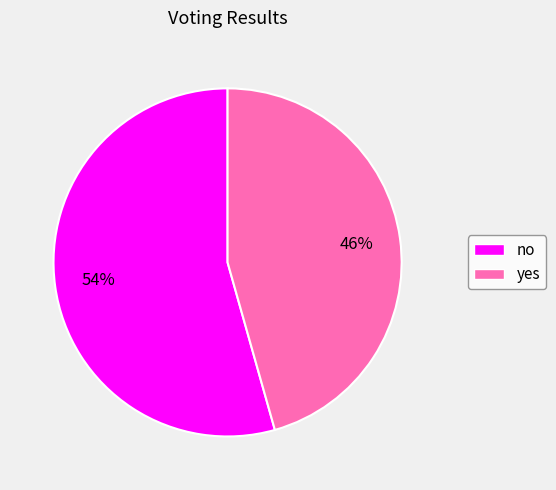

To the nearest percent, what is the combined percentage of yes and no?

100%